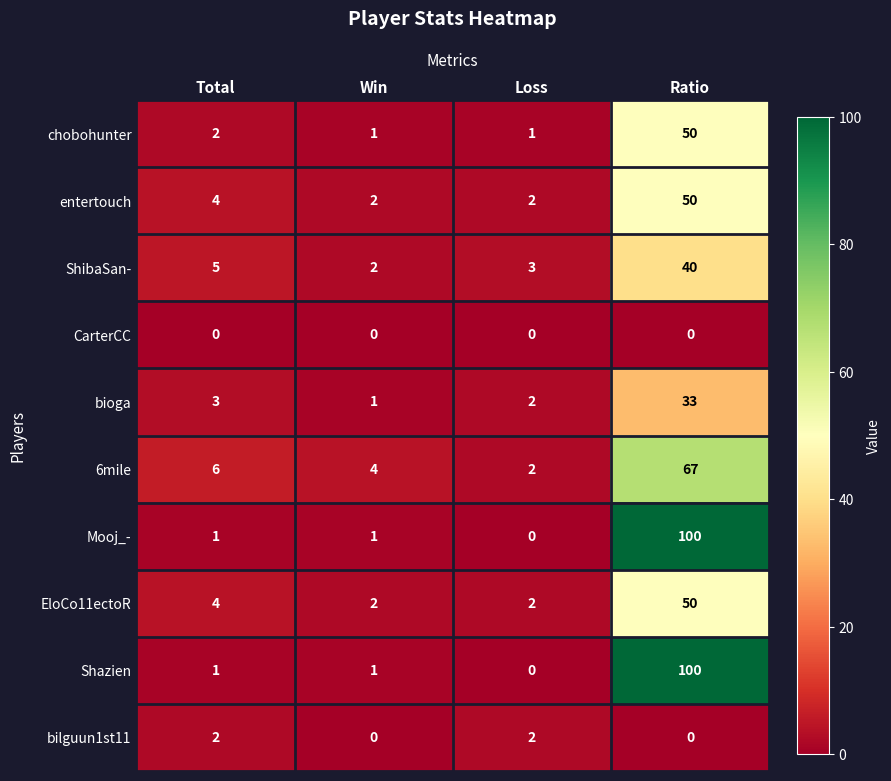

Is it true that ShibaSan- equals 3 at Loss?

True